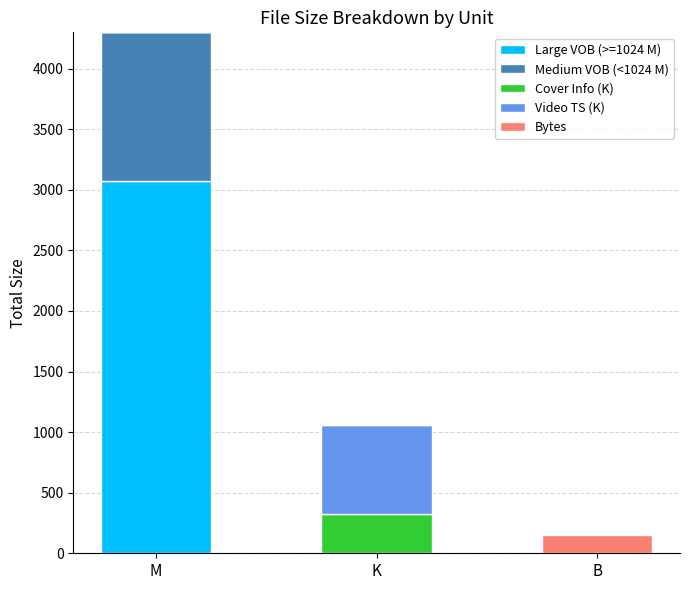

What is the highest value of the Large VOB (>=1024 M) series?

3072.0